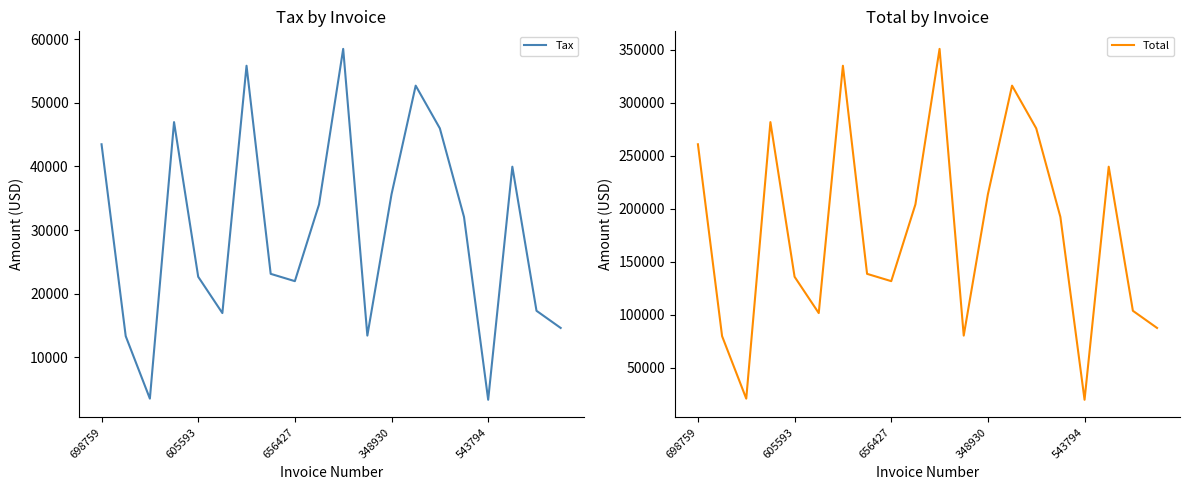

What is the highest value of the Tax series?

58495.0